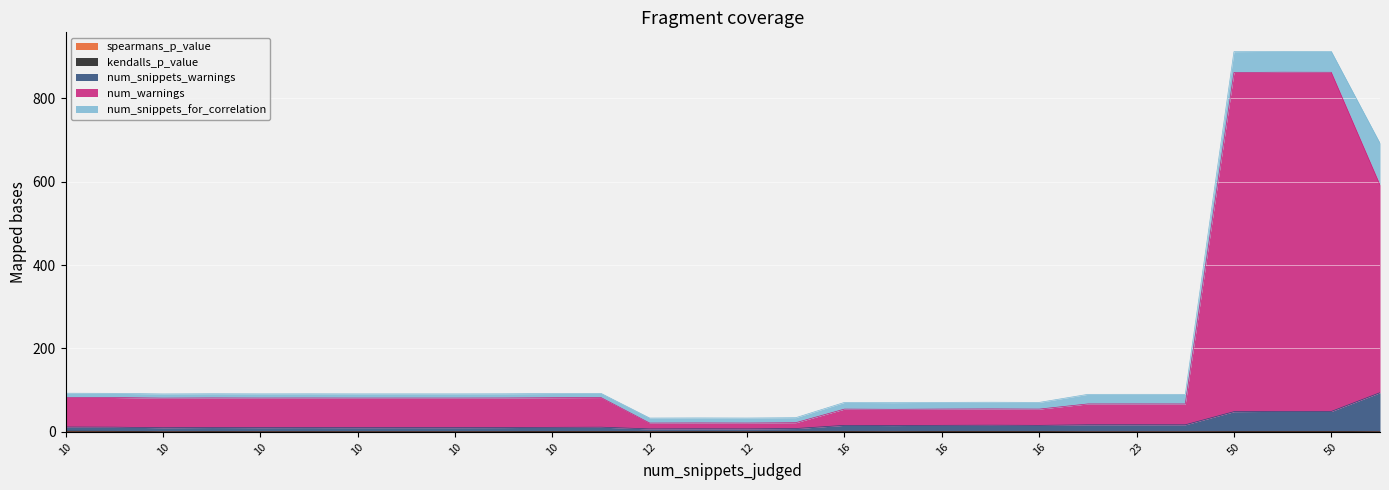

The spearmans_p_value series shows 0.2 at 10. True or false?

True